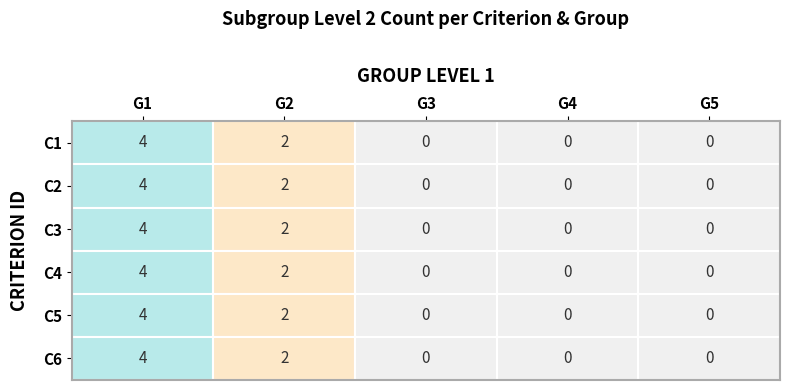

At 3, list the series in order from largest to smallest.

1, 2, 3, 4, 5